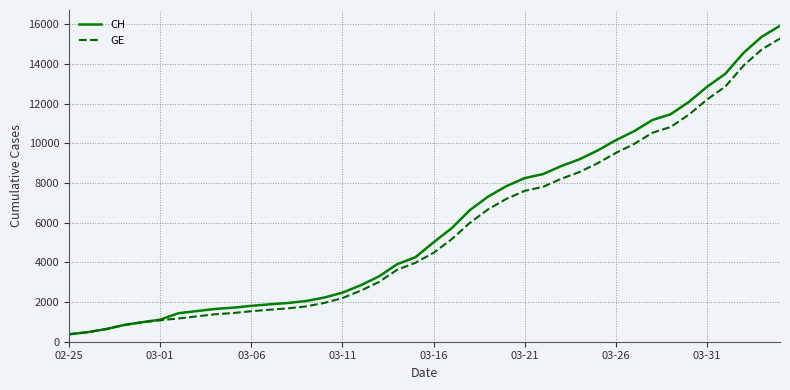

Which series has the largest range (max minus min)?

CH